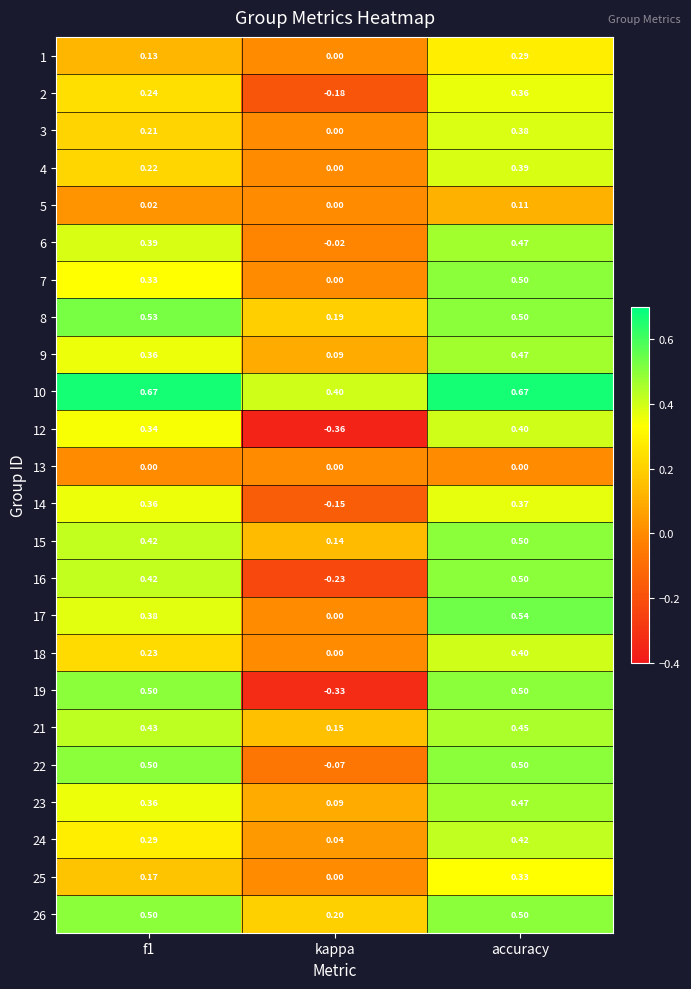

Which series has the largest total across all categories?

10